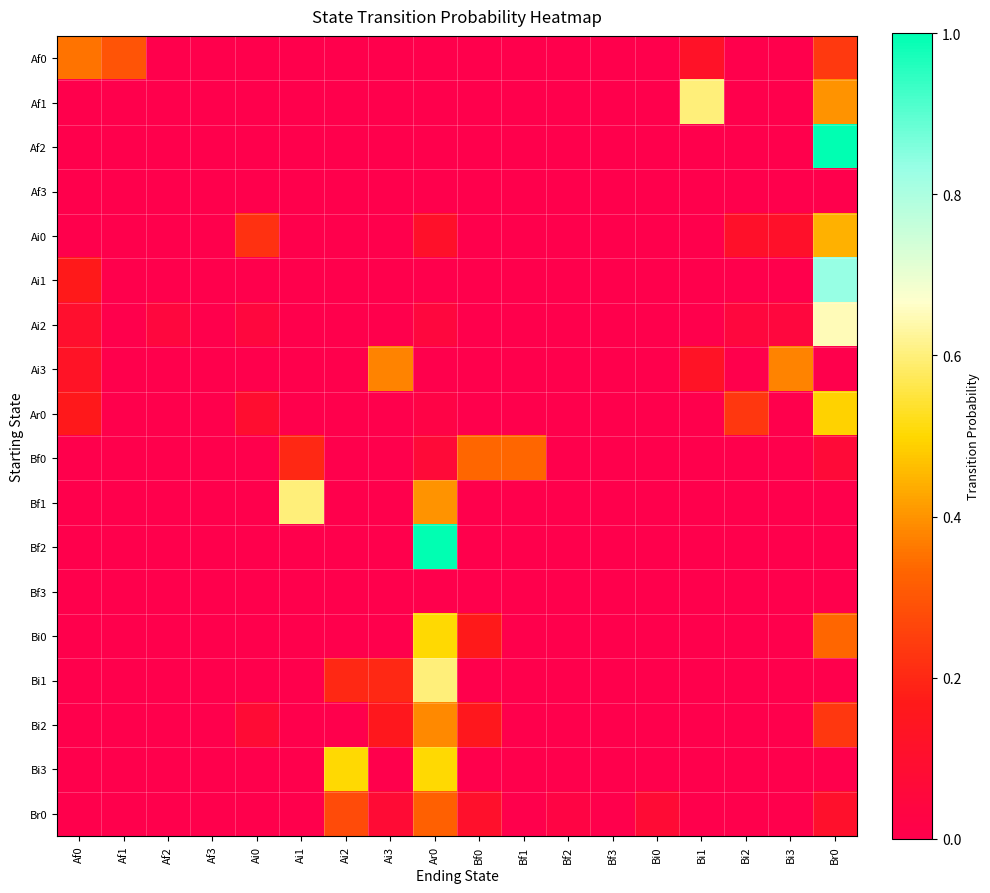

Reading left to right, extract all data points from this chart.

Af0: Af0=0.4	Af1=0.3	Af2=0.0	Af3=0.0	Ai0=0.0	Ai1=0.0	Ai2=0.0	Ai3=0.0	Ar0=0.0	Bf0=0.0	Bf1=0.0	Bf2=0.0	Bf3=0.0	Bi0=0.0	Bi1=0.1	Bi2=0.0	Bi3=0.0	Br0=0.2
Af1: Af0=0.0	Af1=0.0	Af2=0.0	Af3=0.0	Ai0=0.0	Ai1=0.0	Ai2=0.0	Ai3=0.0	Ar0=0.0	Bf0=0.0	Bf1=0.0	Bf2=0.0	Bf3=0.0	Bi0=0.0	Bi1=0.6	Bi2=0.0	Bi3=0.0	Br0=0.4
Af2: Af0=0.0	Af1=0.0	Af2=0.0	Af3=0.0	Ai0=0.0	Ai1=0.0	Ai2=0.0	Ai3=0.0	Ar0=0.0	Bf0=0.0	Bf1=0.0	Bf2=0.0	Bf3=0.0	Bi0=0.0	Bi1=0.0	Bi2=0.0	Bi3=0.0	Br0=1.0
Af3: Af0=0.0	Af1=0.0	Af2=0.0	Af3=0.0	Ai0=0.0	Ai1=0.0	Ai2=0.0	Ai3=0.0	Ar0=0.0	Bf0=0.0	Bf1=0.0	Bf2=0.0	Bf3=0.0	Bi0=0.0	Bi1=0.0	Bi2=0.0	Bi3=0.0	Br0=0.0
Ai0: Af0=0.0	Af1=0.0	Af2=0.0	Af3=0.0	Ai0=0.2	Ai1=0.0	Ai2=0.0	Ai3=0.0	Ar0=0.1	Bf0=0.0	Bf1=0.0	Bf2=0.0	Bf3=0.0	Bi0=0.0	Bi1=0.0	Bi2=0.1	Bi3=0.1	Br0=0.4
Ai1: Af0=0.2	Af1=0.0	Af2=0.0	Af3=0.0	Ai0=0.0	Ai1=0.0	Ai2=0.0	Ai3=0.0	Ar0=0.0	Bf0=0.0	Bf1=0.0	Bf2=0.0	Bf3=0.0	Bi0=0.0	Bi1=0.0	Bi2=0.0	Bi3=0.0	Br0=0.8
Ai2: Af0=0.1	Af1=0.0	Af2=0.1	Af3=0.0	Ai0=0.1	Ai1=0.0	Ai2=0.0	Ai3=0.0	Ar0=0.1	Bf0=0.0	Bf1=0.0	Bf2=0.0	Bf3=0.0	Bi0=0.0	Bi1=0.0	Bi2=0.1	Bi3=0.1	Br0=0.7
Ai3: Af0=0.1	Af1=0.0	Af2=0.0	Af3=0.0	Ai0=0.0	Ai1=0.0	Ai2=0.0	Ai3=0.4	Ar0=0.0	Bf0=0.0	Bf1=0.0	Bf2=0.0	Bf3=0.0	Bi0=0.0	Bi1=0.1	Bi2=0.0	Bi3=0.4	Br0=0.0
Ar0: Af0=0.2	Af1=0.0	Af2=0.0	Af3=0.0	Ai0=0.1	Ai1=0.0	Ai2=0.0	Ai3=0.0	Ar0=0.0	Bf0=0.0	Bf1=0.0	Bf2=0.0	Bf3=0.0	Bi0=0.0	Bi1=0.0	Bi2=0.2	Bi3=0.0	Br0=0.5
Bf0: Af0=0.0	Af1=0.0	Af2=0.0	Af3=0.0	Ai0=0.0	Ai1=0.2	Ai2=0.0	Ai3=0.0	Ar0=0.1	Bf0=0.3	Bf1=0.3	Bf2=0.0	Bf3=0.0	Bi0=0.0	Bi1=0.0	Bi2=0.0	Bi3=0.0	Br0=0.1
Bf1: Af0=0.0	Af1=0.0	Af2=0.0	Af3=0.0	Ai0=0.0	Ai1=0.6	Ai2=0.0	Ai3=0.0	Ar0=0.4	Bf0=0.0	Bf1=0.0	Bf2=0.0	Bf3=0.0	Bi0=0.0	Bi1=0.0	Bi2=0.0	Bi3=0.0	Br0=0.0
Bf2: Af0=0.0	Af1=0.0	Af2=0.0	Af3=0.0	Ai0=0.0	Ai1=0.0	Ai2=0.0	Ai3=0.0	Ar0=1.0	Bf0=0.0	Bf1=0.0	Bf2=0.0	Bf3=0.0	Bi0=0.0	Bi1=0.0	Bi2=0.0	Bi3=0.0	Br0=0.0
Bf3: Af0=0.0	Af1=0.0	Af2=0.0	Af3=0.0	Ai0=0.0	Ai1=0.0	Ai2=0.0	Ai3=0.0	Ar0=0.0	Bf0=0.0	Bf1=0.0	Bf2=0.0	Bf3=0.0	Bi0=0.0	Bi1=0.0	Bi2=0.0	Bi3=0.0	Br0=0.0
Bi0: Af0=0.0	Af1=0.0	Af2=0.0	Af3=0.0	Ai0=0.0	Ai1=0.0	Ai2=0.0	Ai3=0.0	Ar0=0.5	Bf0=0.2	Bf1=0.0	Bf2=0.0	Bf3=0.0	Bi0=0.0	Bi1=0.0	Bi2=0.0	Bi3=0.0	Br0=0.3
Bi1: Af0=0.0	Af1=0.0	Af2=0.0	Af3=0.0	Ai0=0.0	Ai1=0.0	Ai2=0.2	Ai3=0.2	Ar0=0.6	Bf0=0.0	Bf1=0.0	Bf2=0.0	Bf3=0.0	Bi0=0.0	Bi1=0.0	Bi2=0.0	Bi3=0.0	Br0=0.0
Bi2: Af0=0.0	Af1=0.0	Af2=0.0	Af3=0.0	Ai0=0.1	Ai1=0.0	Ai2=0.0	Ai3=0.2	Ar0=0.4	Bf0=0.2	Bf1=0.0	Bf2=0.0	Bf3=0.0	Bi0=0.0	Bi1=0.0	Bi2=0.0	Bi3=0.0	Br0=0.2
Bi3: Af0=0.0	Af1=0.0	Af2=0.0	Af3=0.0	Ai0=0.0	Ai1=0.0	Ai2=0.5	Ai3=0.0	Ar0=0.5	Bf0=0.0	Bf1=0.0	Bf2=0.0	Bf3=0.0	Bi0=0.0	Bi1=0.0	Bi2=0.0	Bi3=0.0	Br0=0.0
Br0: Af0=0.0	Af1=0.0	Af2=0.0	Af3=0.0	Ai0=0.0	Ai1=0.0	Ai2=0.3	Ai3=0.1	Ar0=0.3	Bf0=0.1	Bf1=0.0	Bf2=0.0	Bf3=0.0	Bi0=0.1	Bi1=0.0	Bi2=0.0	Bi3=0.0	Br0=0.1